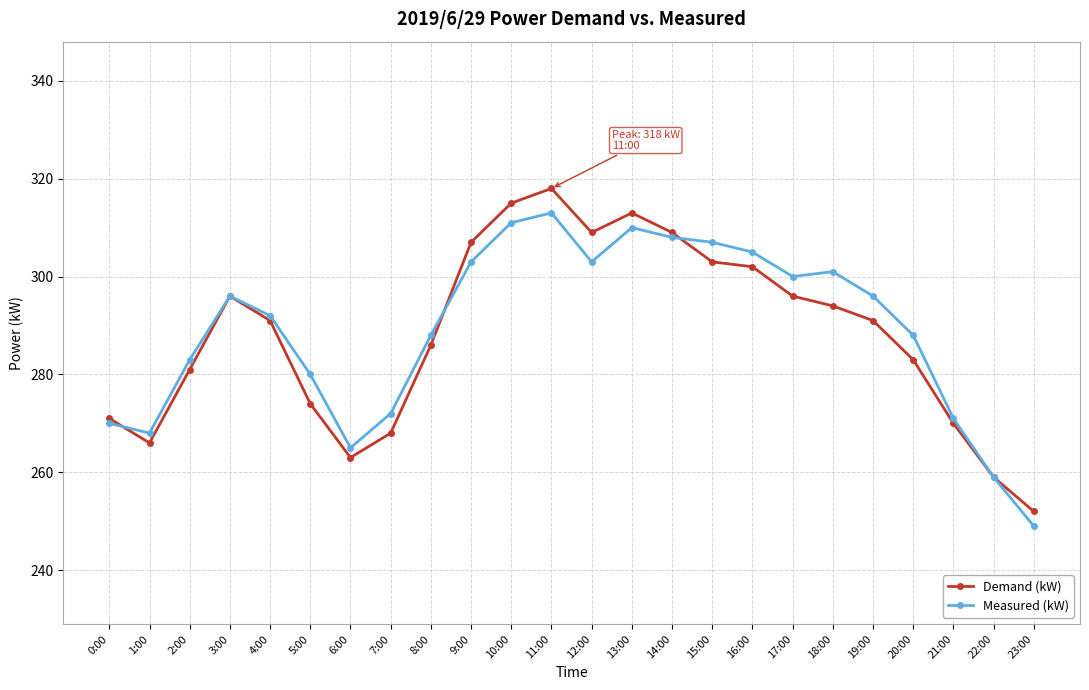

How many lines are shown in the chart?

2